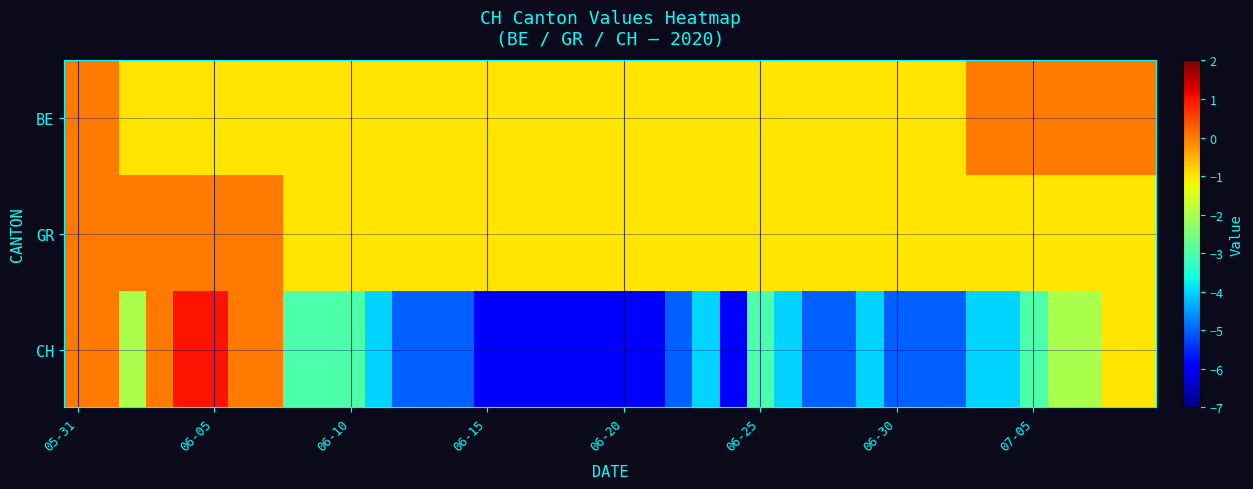

What is the minimum value shown in the chart?

-6